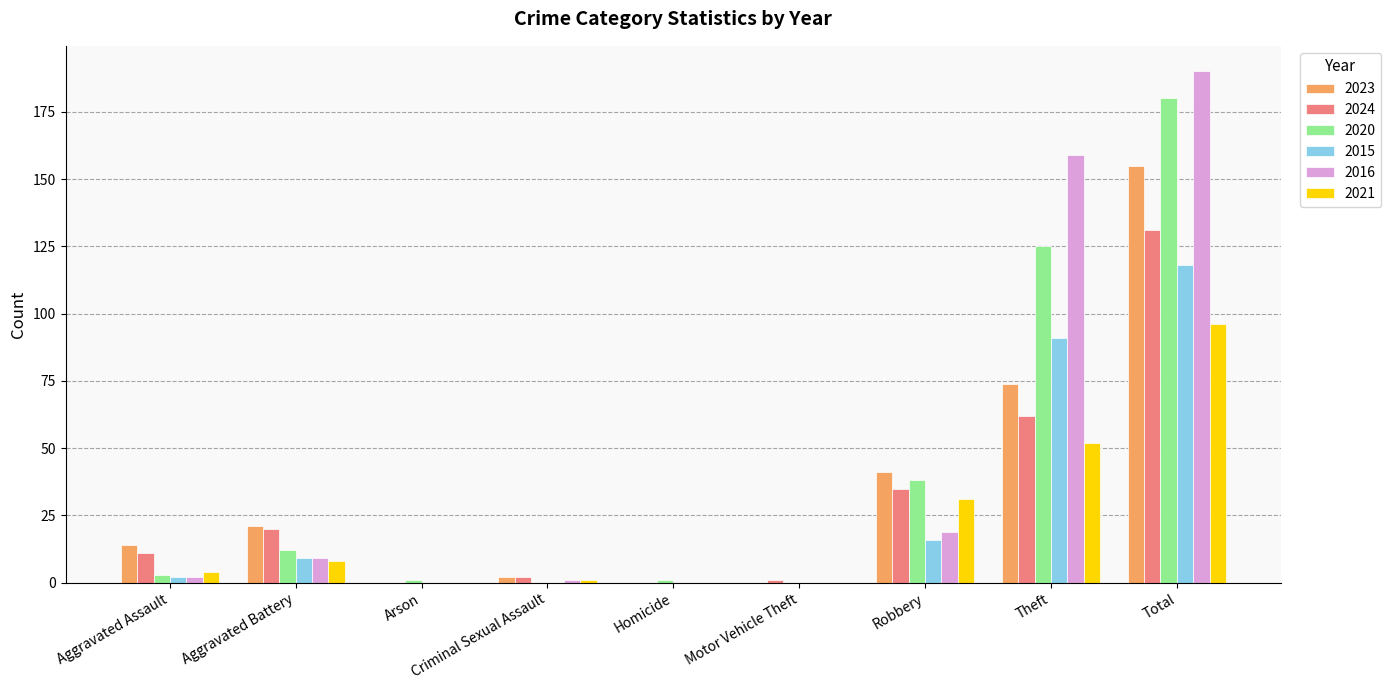

At which category is the sum across all series the highest?

Total